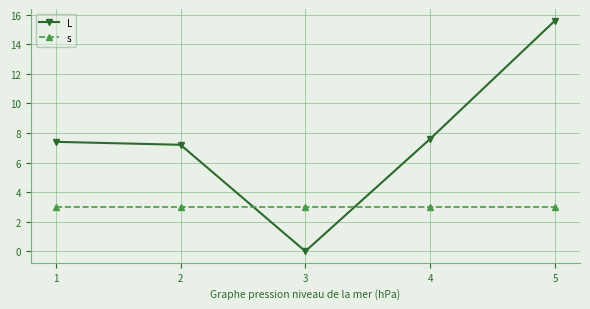

Which series has the widest spread of values?

L